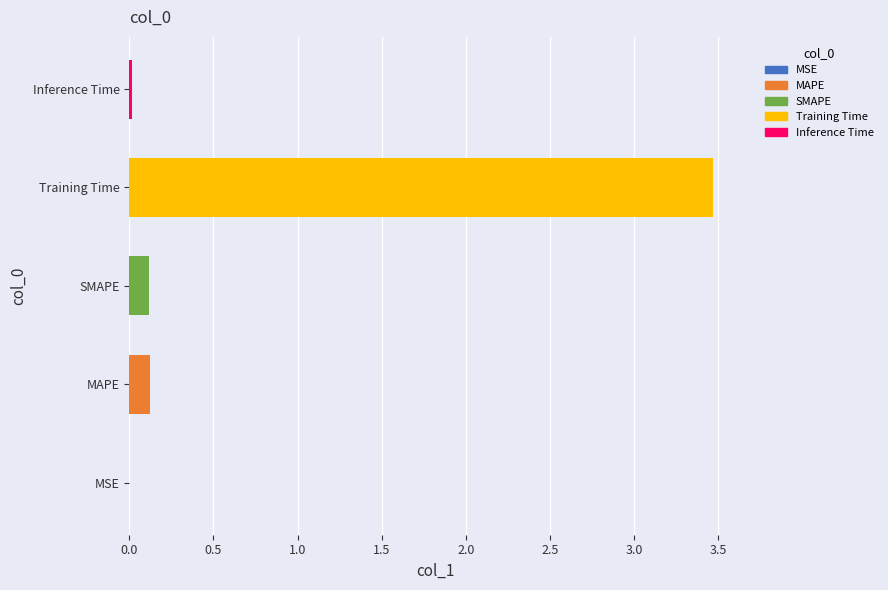

What is the greatest value displayed?

3.5